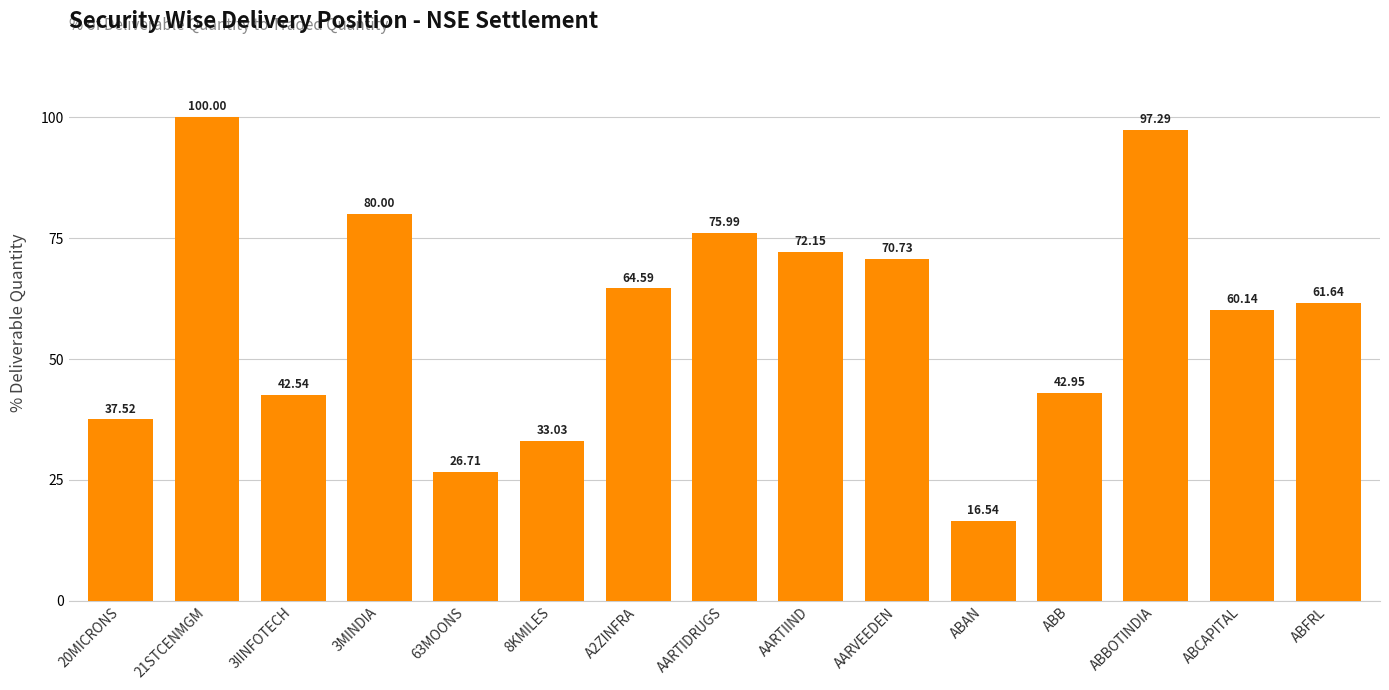

What is the average value?

58.8